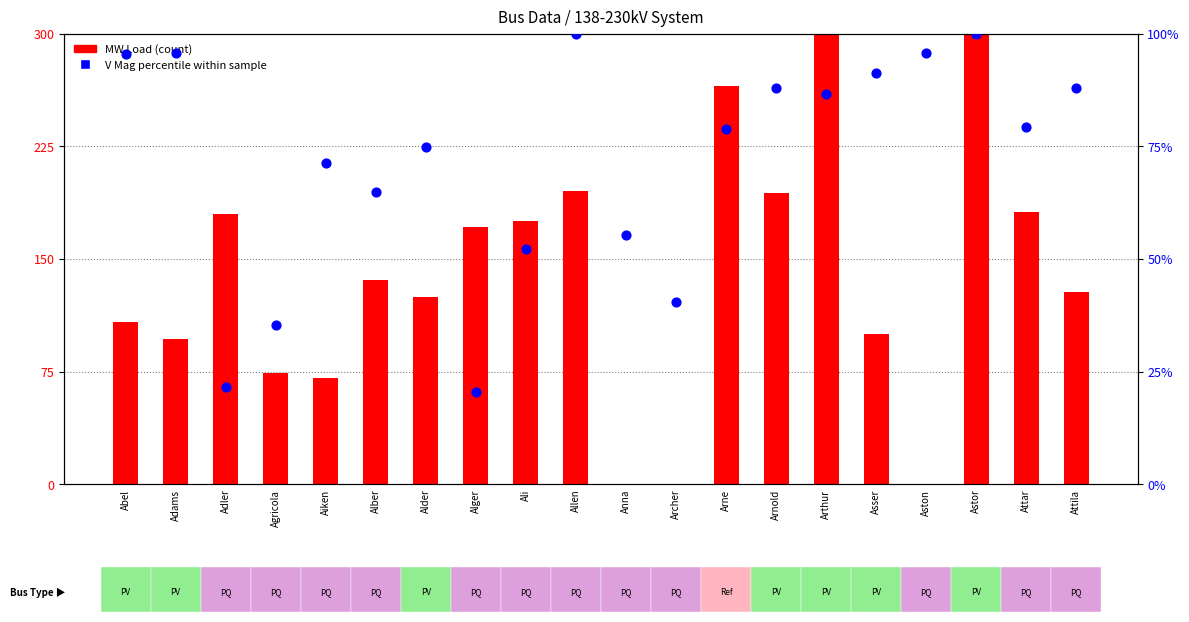

Which series has the largest Y range (max minus min)?

MW Load (count)